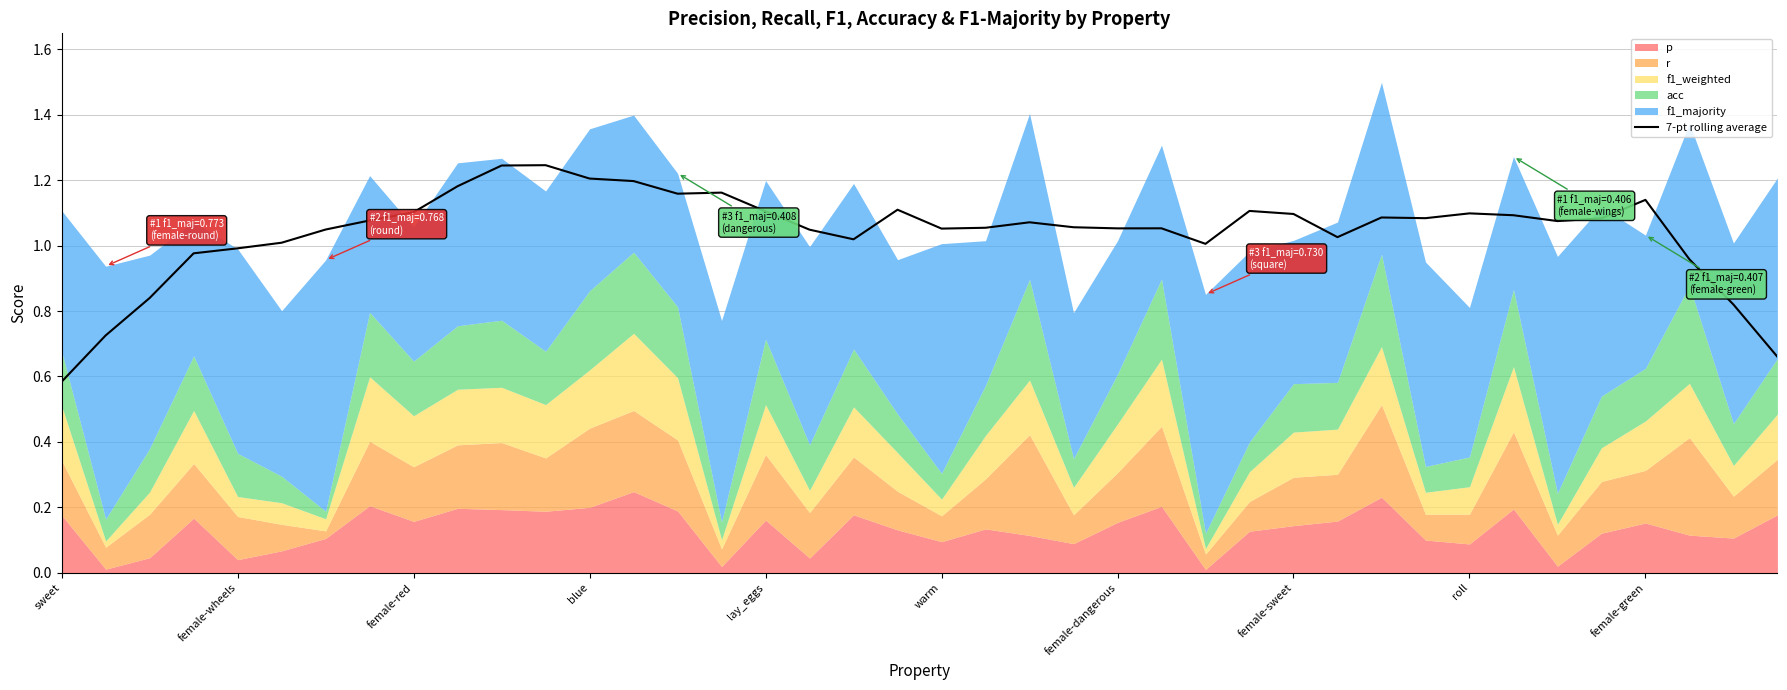

The value at 25 is 1.1. True or false?

True